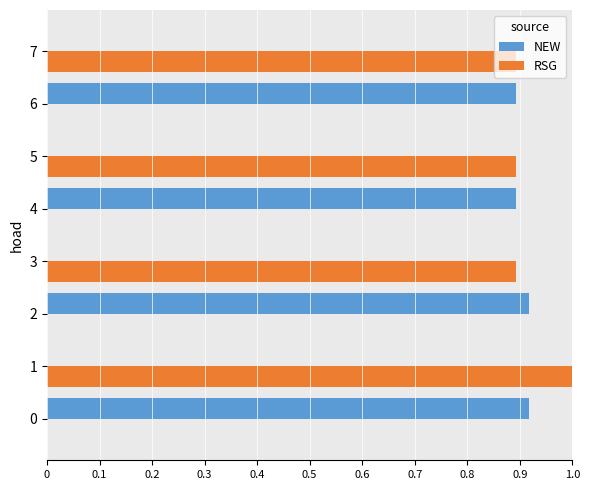

What are all the series names shown in the legend?

NEW, RSG